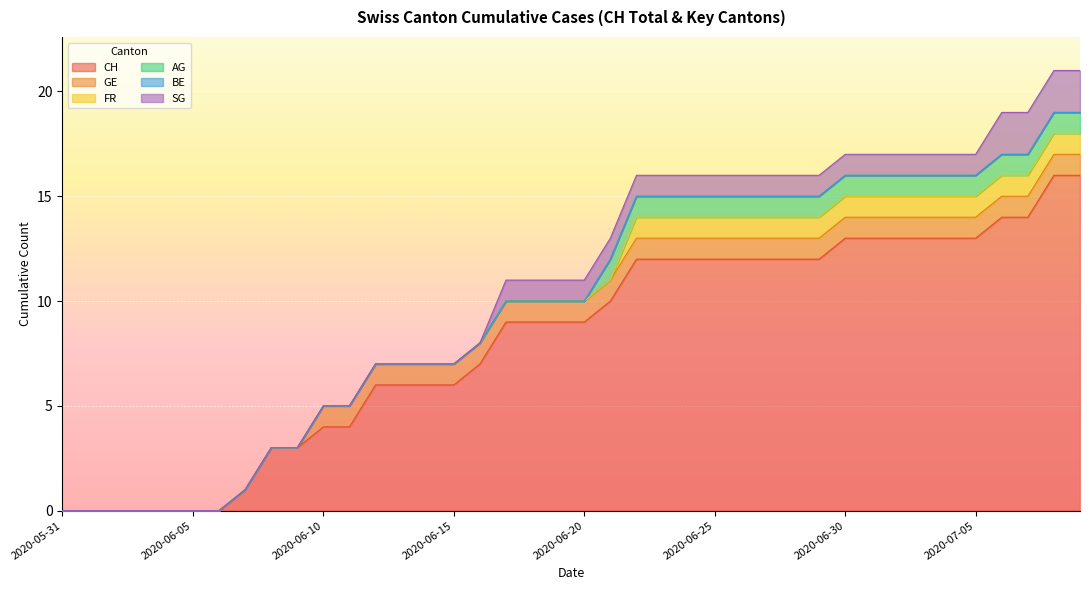

Is it true that SG equals 1 at 2020-06-26?

True